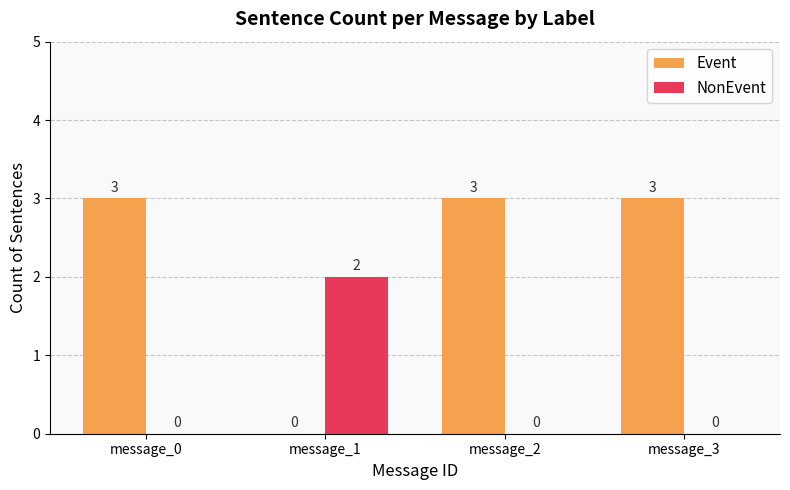

Which series has the largest total across all categories?

Event